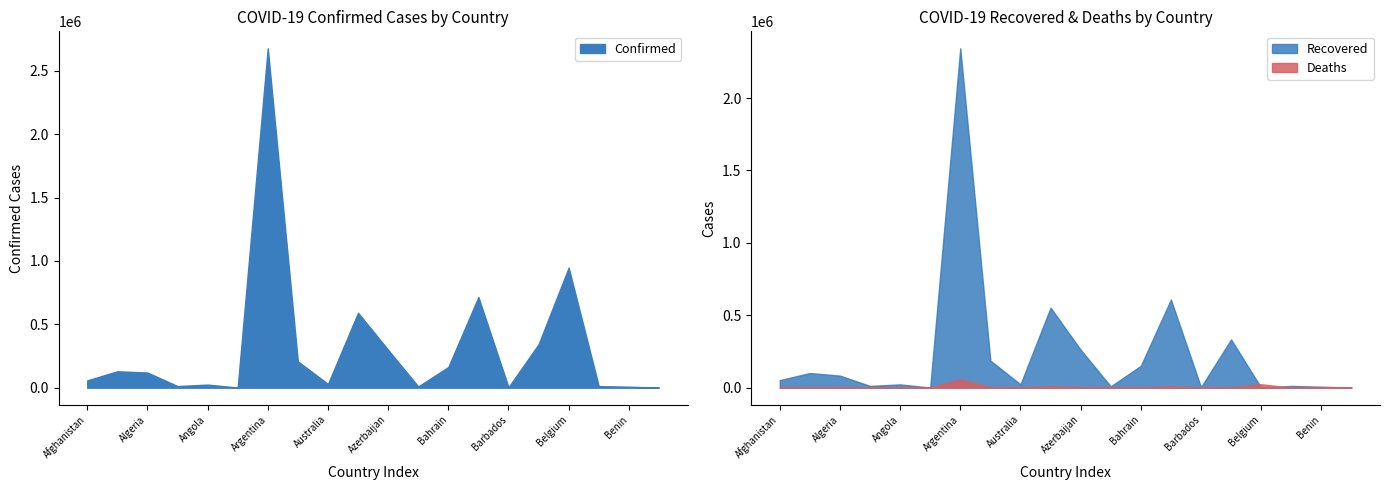

What is the minimum value for Confirmed?

952